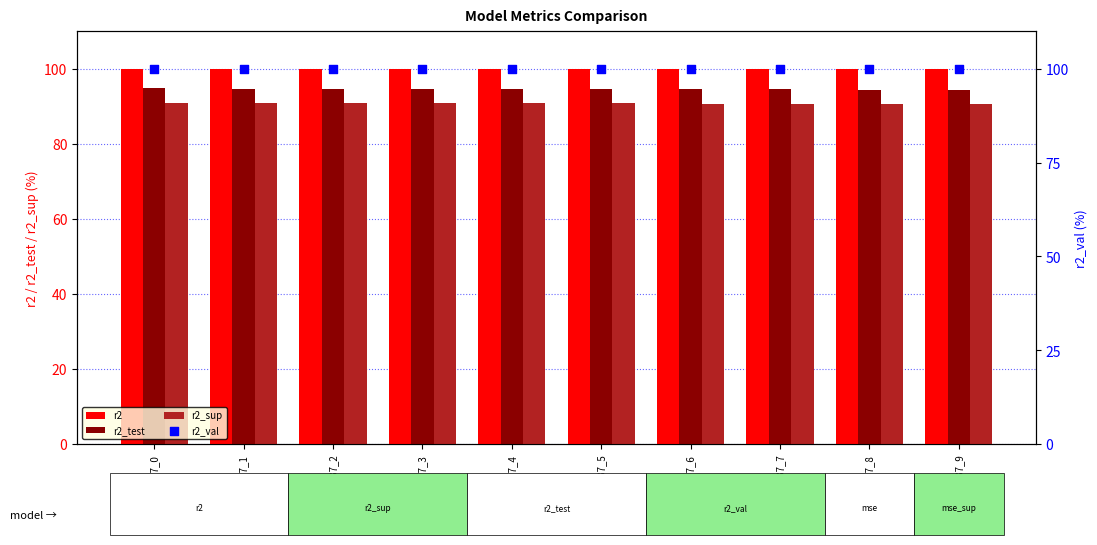

Which series contains the highest Y value?

r2